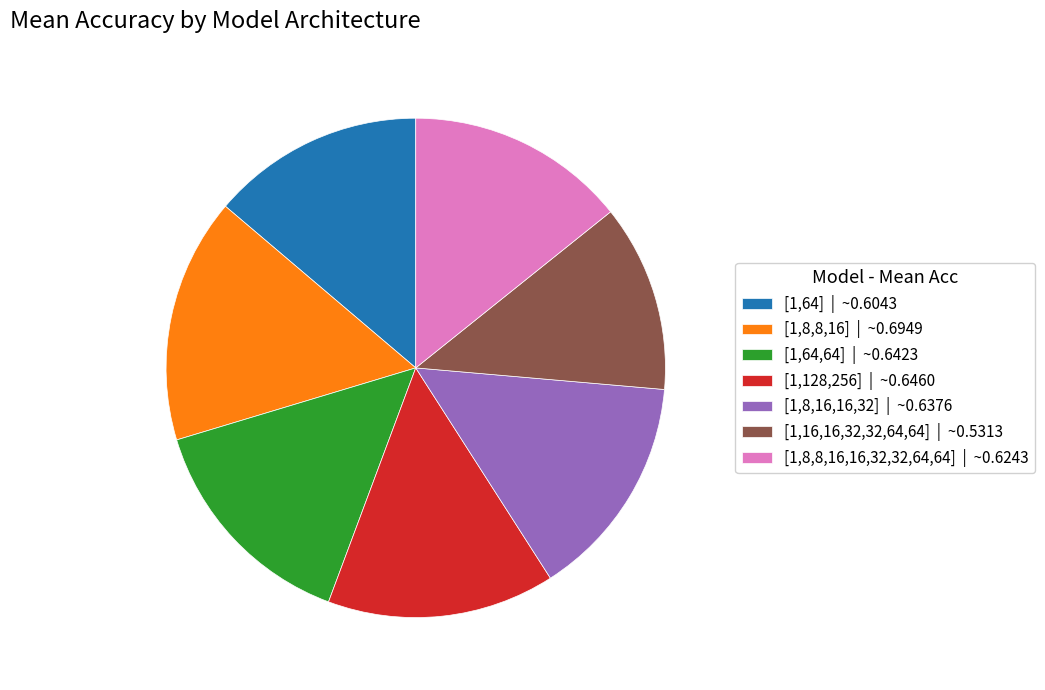

The [1,8,16,16,32] slice represents 4% of the pie. True or false?

False